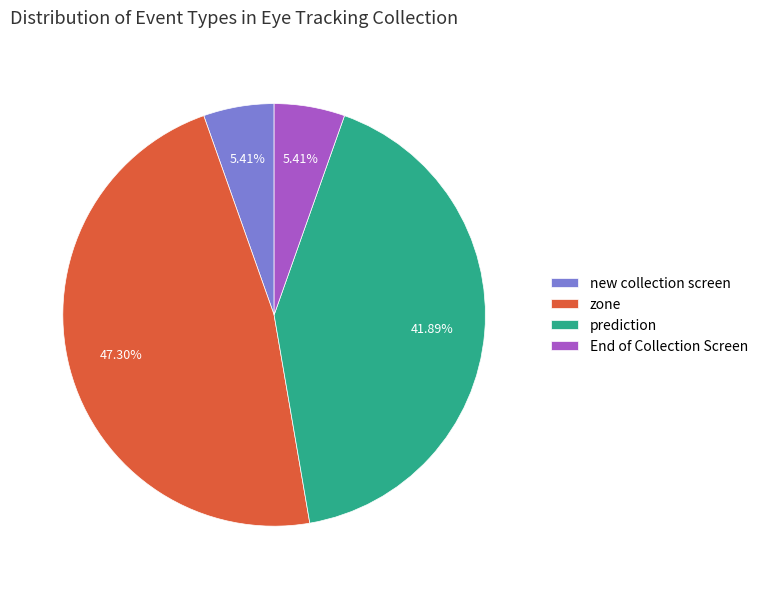

To the nearest percent, what percentage of the pie is zone?

47%